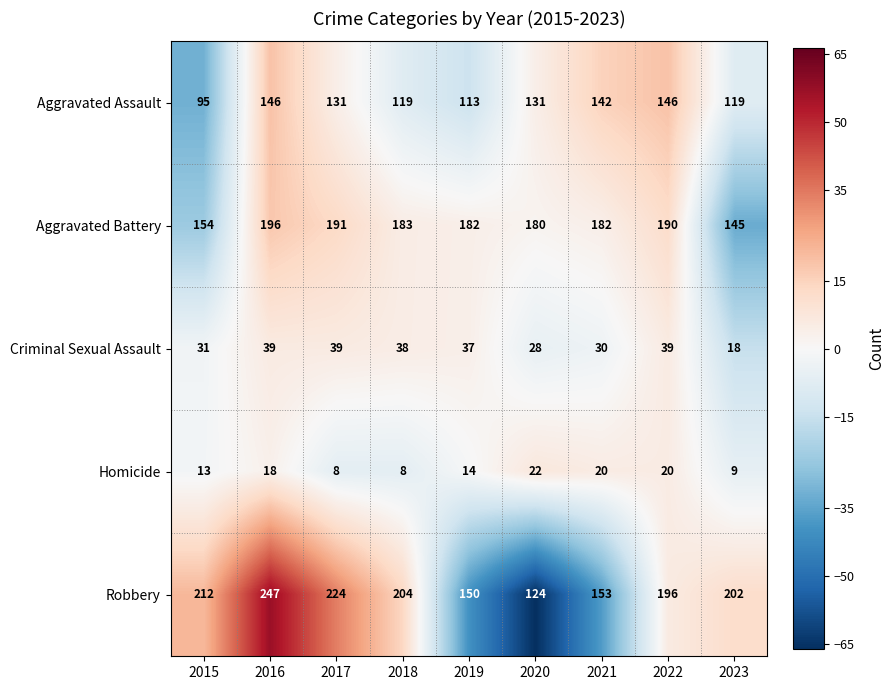

Which series has the largest total across all categories?

Robbery